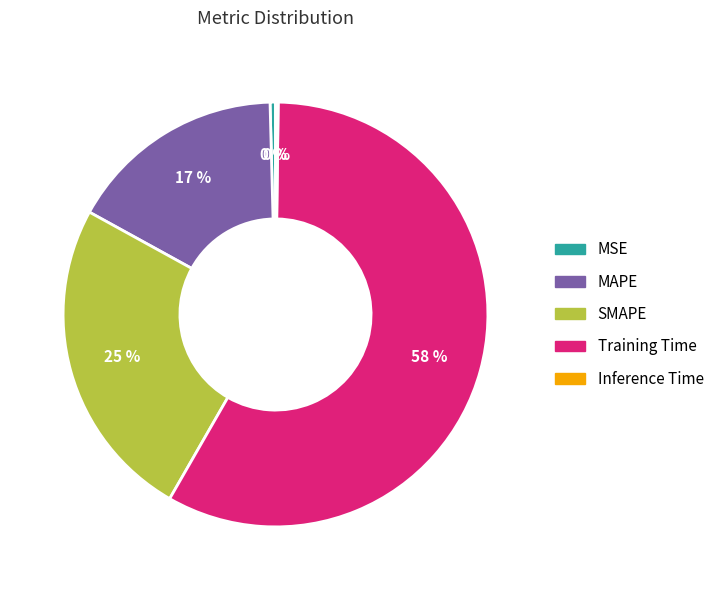

True or false: SMAPE accounts for 31% of the total.

False